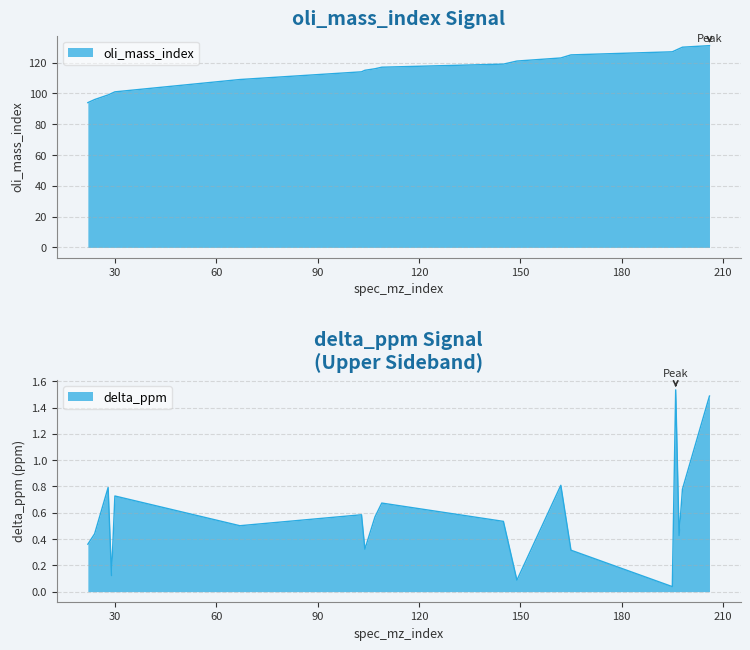

At which category does delta_ppm reach its first local valley?

29